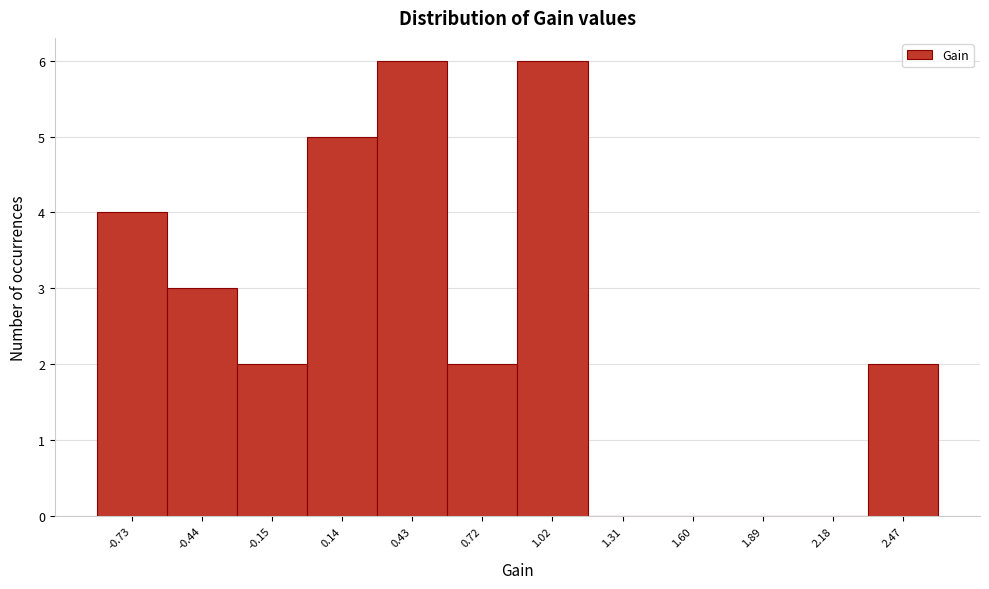

Reading left to right, transcribe this chart: for each bar, give the range it covers on the x-axis and its height. Neither the bar edges nor the heights are printed on the chart, so give them approximately, as read against the axes.

-0.90 to -0.60: 4
-0.60 to -0.30: 3
-0.30 to 0.00: 2
0.00 to 0.30: 5
0.30 to 0.60: 6
0.60 to 0.85: 2
0.85 to 1.15: 6
1.15 to 1.45: 0
1.45 to 1.75: 0
1.75 to 2.05: 0
2.05 to 2.35: 0
2.35 to 2.60: 2